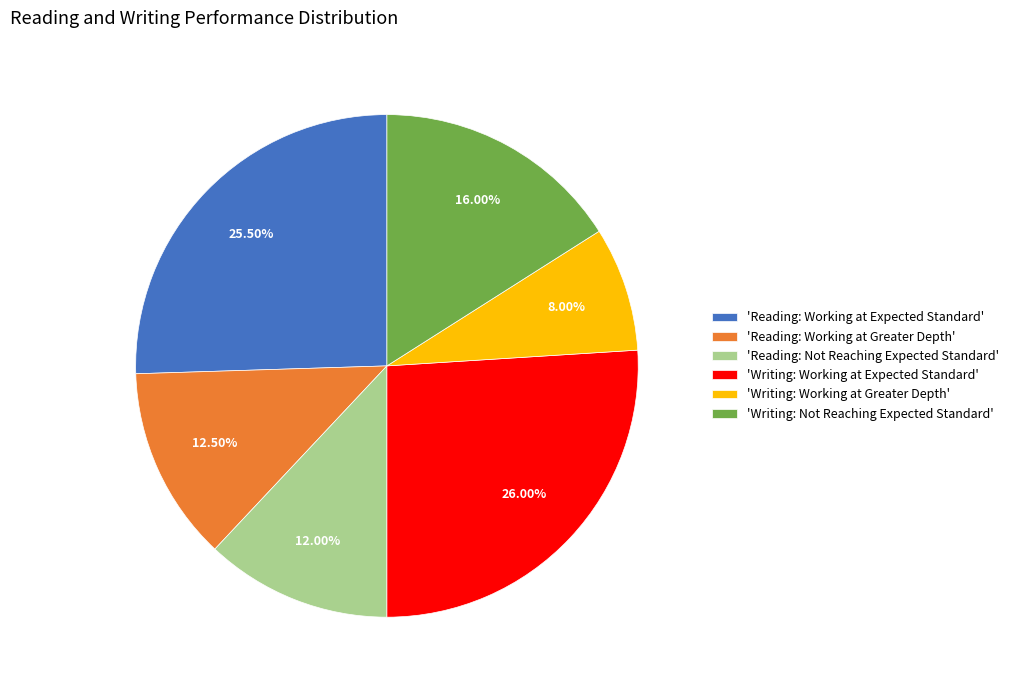

Is the sum of 'Writing: Not Reaching Expected Standard' and 'Reading: Working at Expected Standard' greater than half?

No